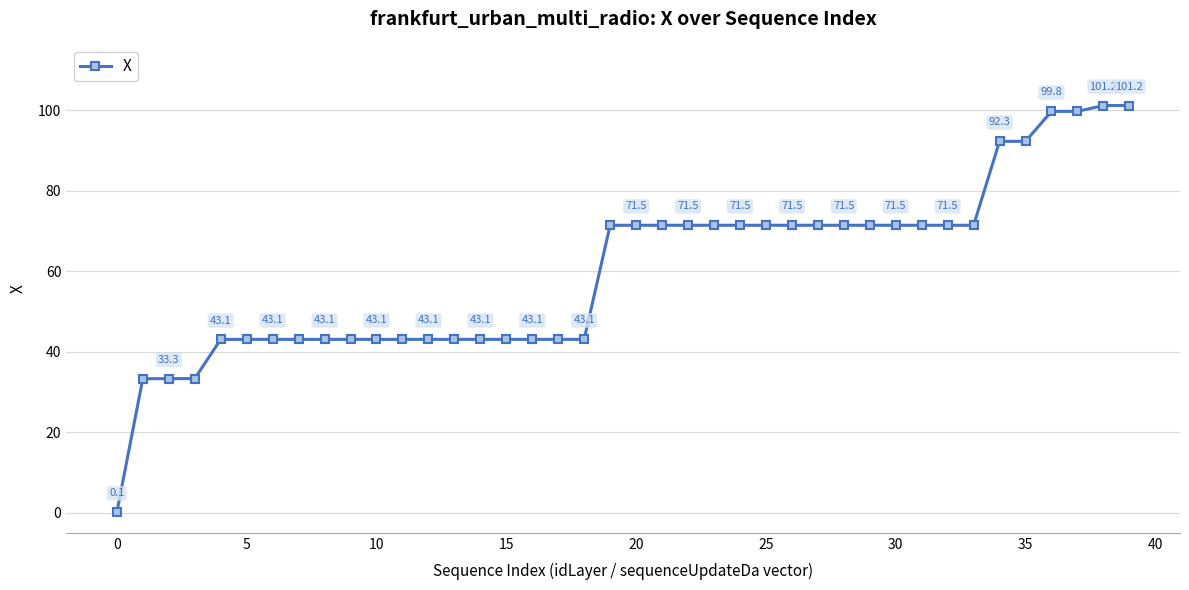

Count the number of categories in the chart.

40